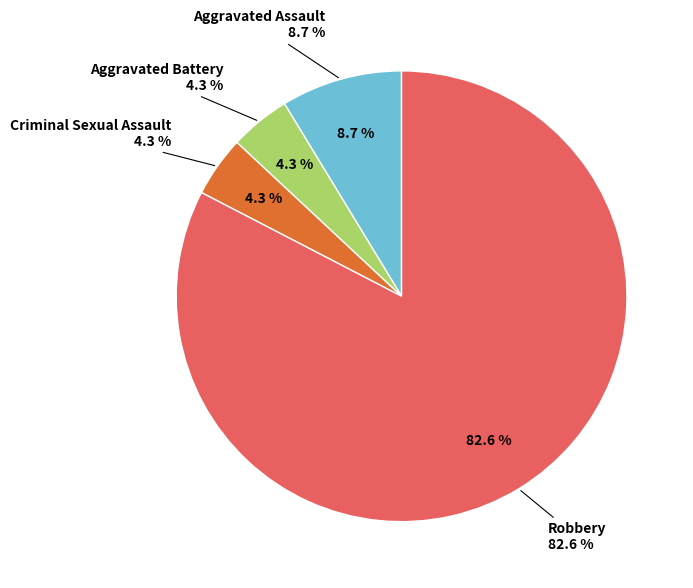

Approximately how many times larger is the value at Robbery compared to Criminal Sexual Assault?

19.0